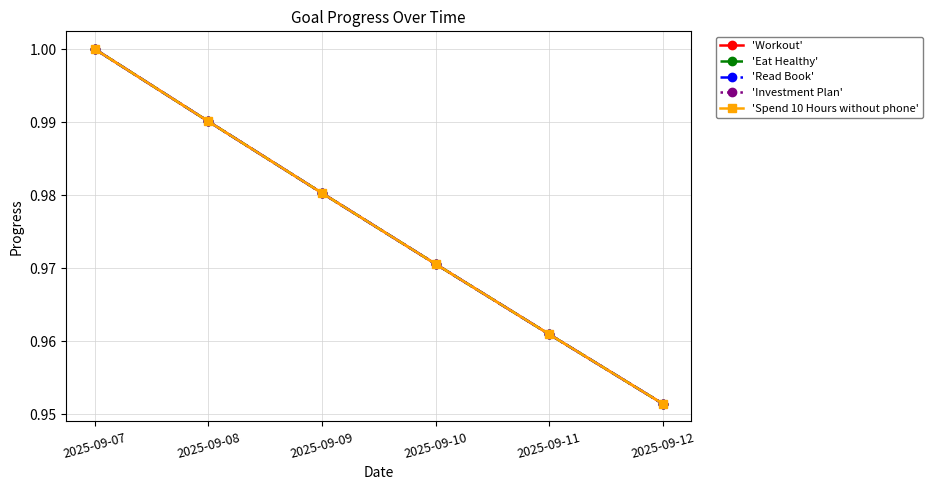

How many 'Investment Plan' values are between 0 and 1?

6